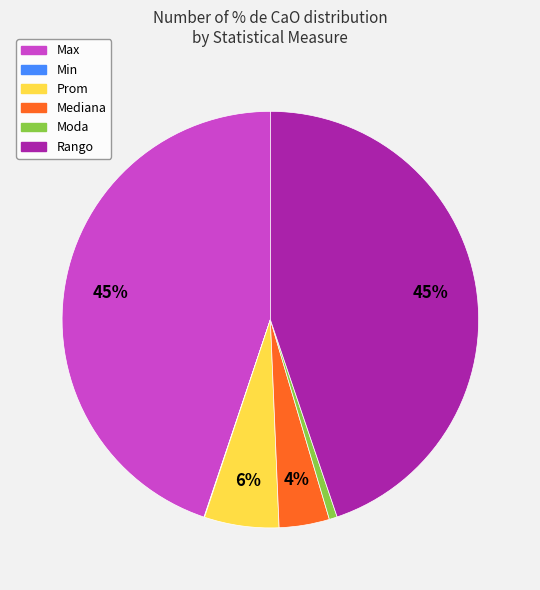

Is it true that Mediana is 4% of the pie?

True